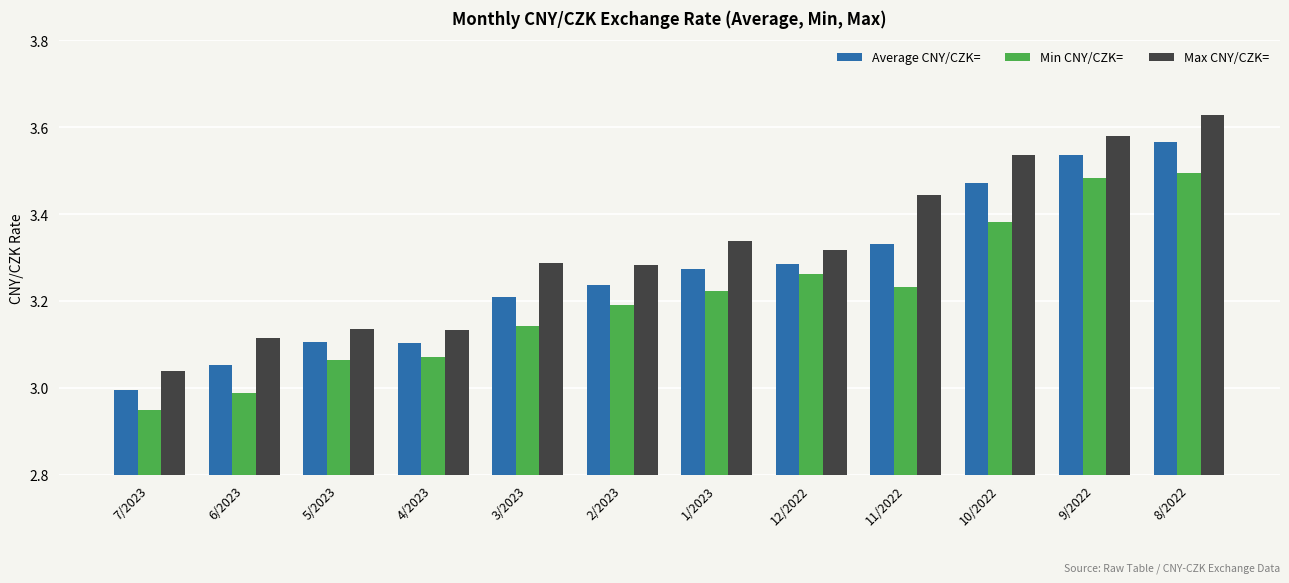

The Average CNY/CZK= series shows 4.4 at 3/2023. True or false?

False